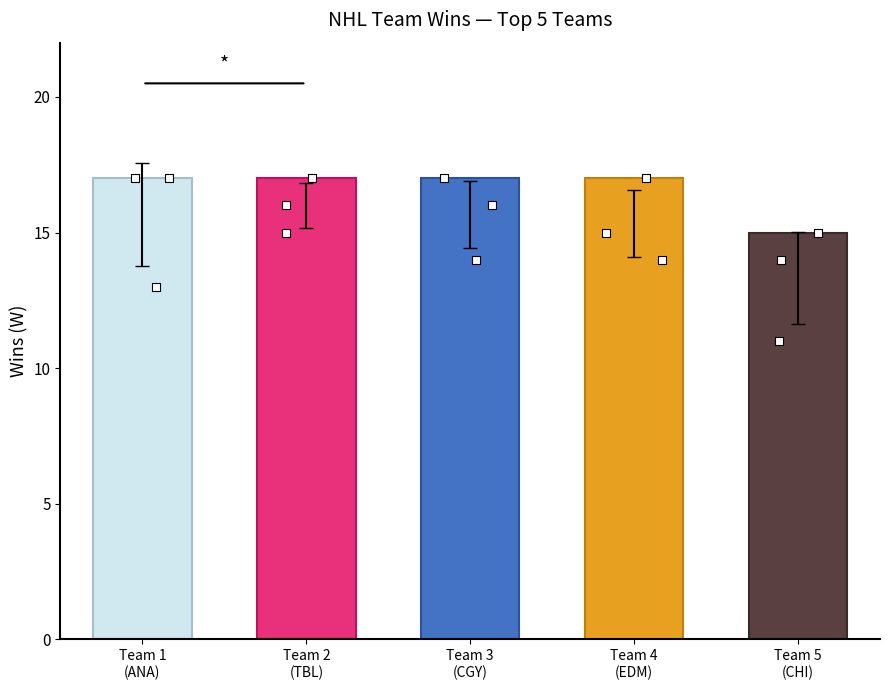

Which series has the largest total across all categories?

W